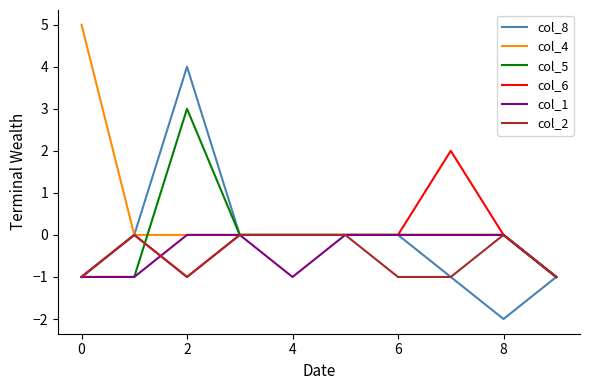

What is the greatest value displayed?

5